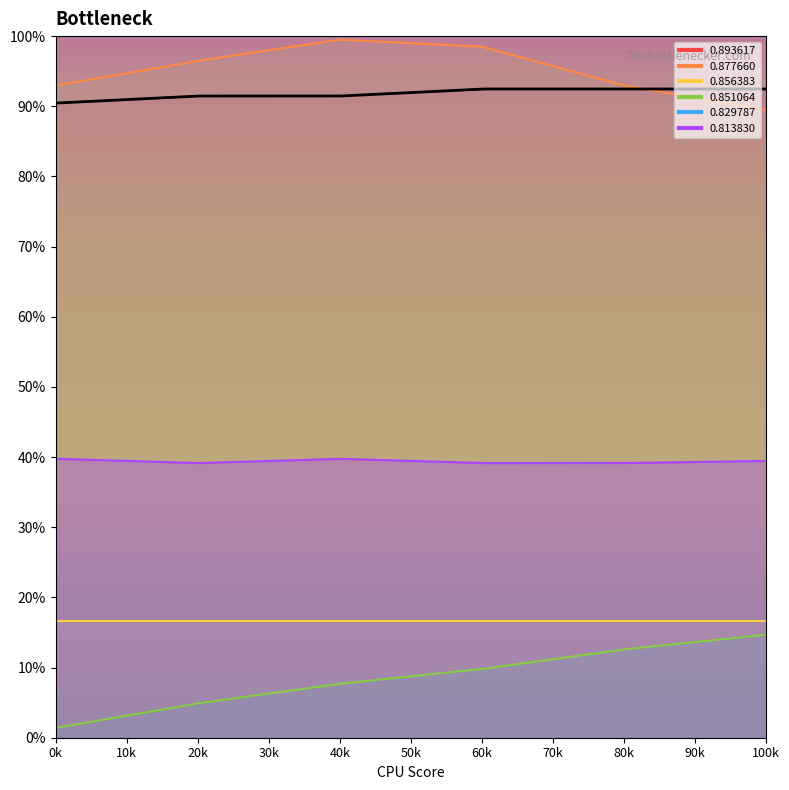

The 0.893617 series shows 1.5 at 0.893617. True or false?

False